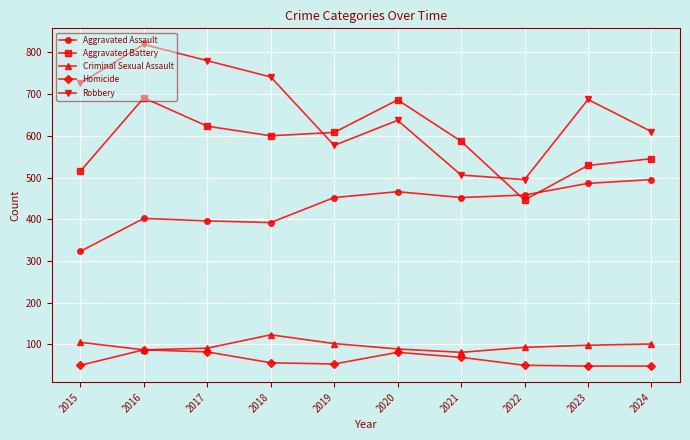

Count the number of categories in the chart.

10